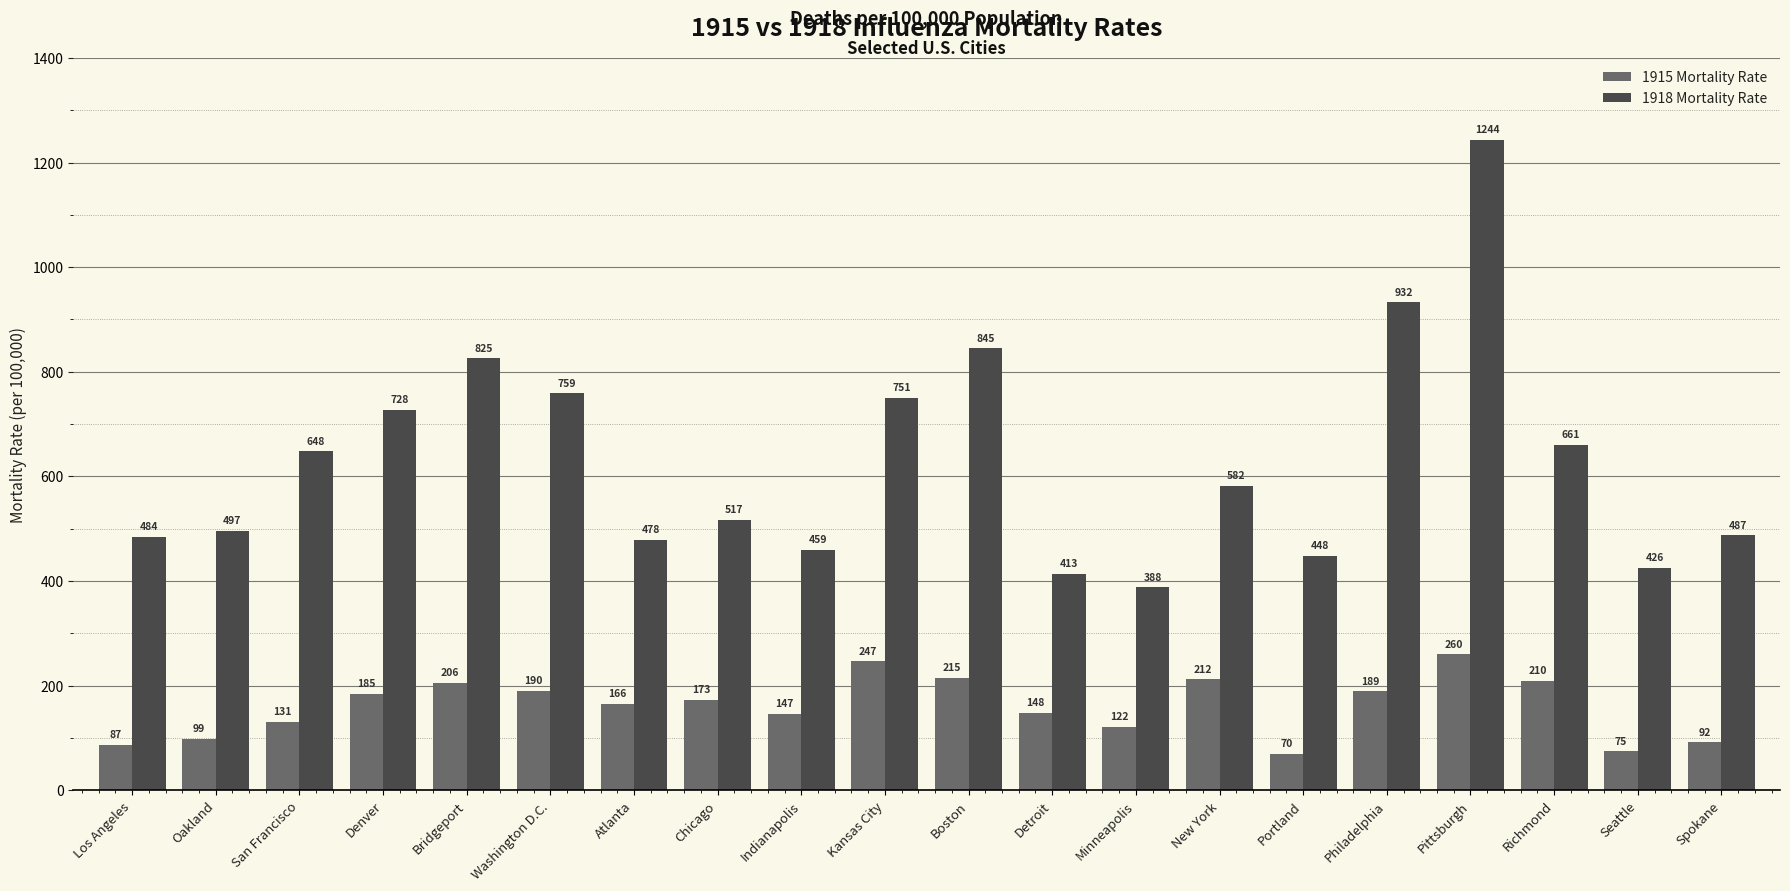

Which series has the widest spread of values?

1918 Mortality Rate